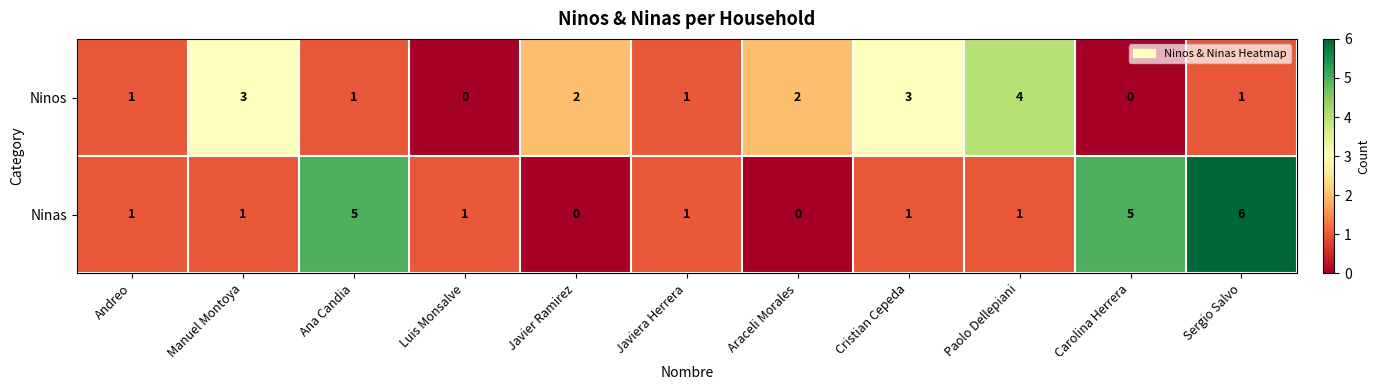

List the series in order of their overall mean, lowest first.

Ninos, Ninas